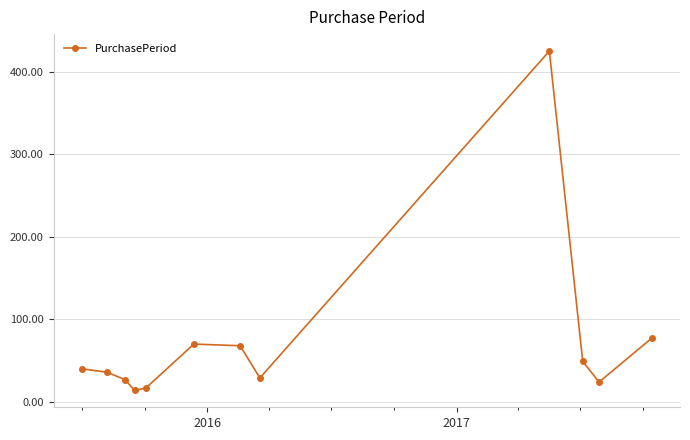

What is the greatest value displayed?

425